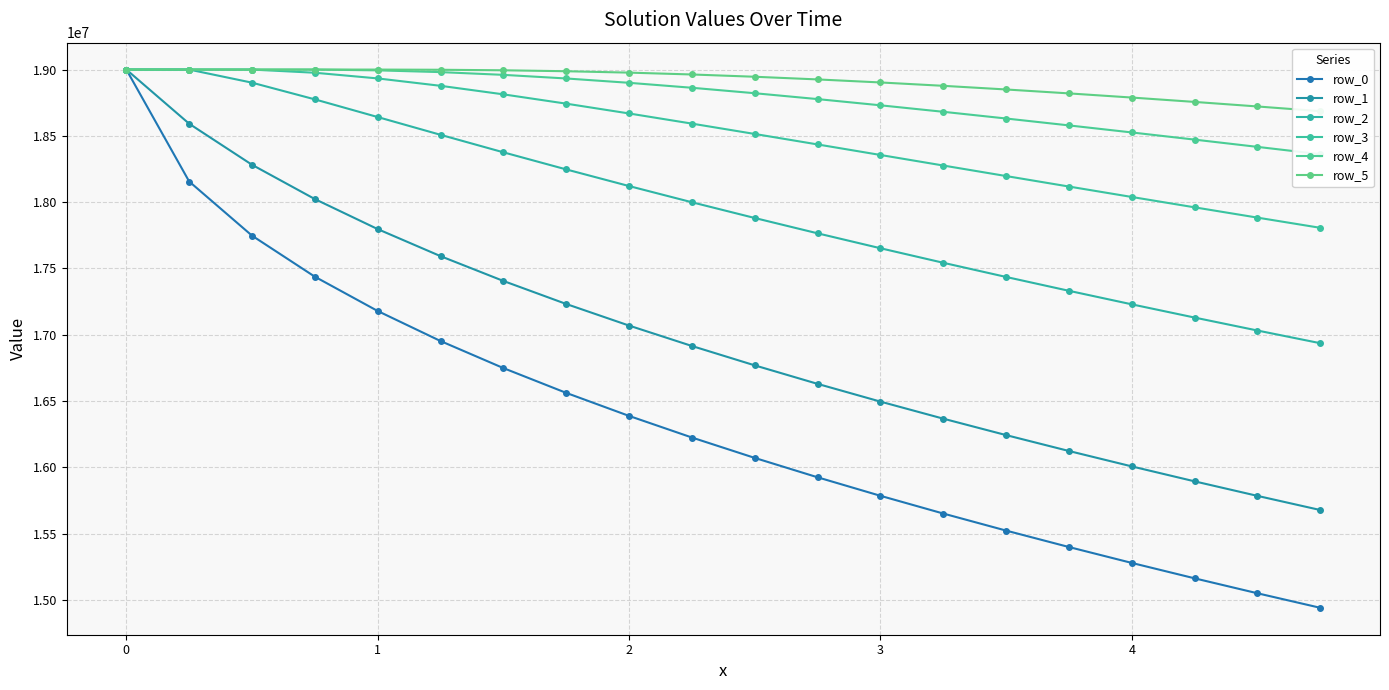

True or false: row_0 and row_2 cross at least once.

False